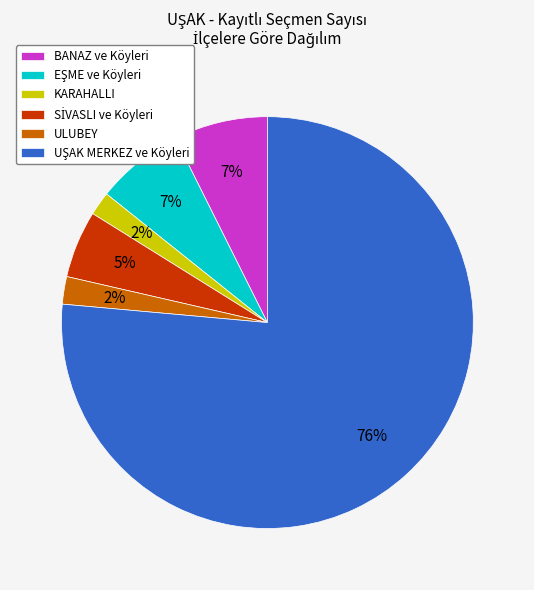

To the nearest percent, what is the difference between the largest and smallest slice percentages?

75%